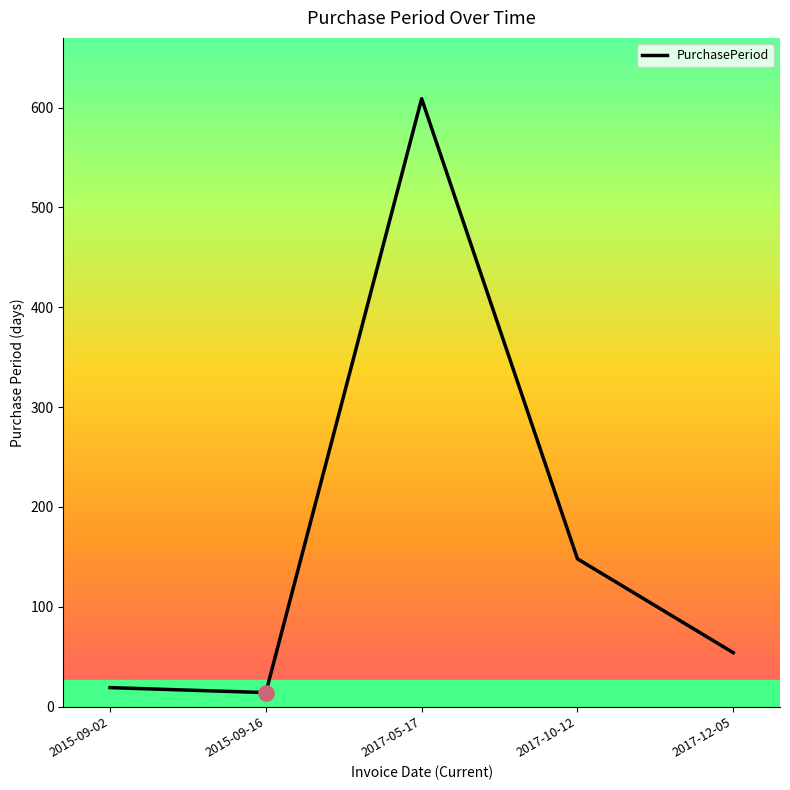

What is the change in value from 2015-09-16 to 2017-10-12?

+134